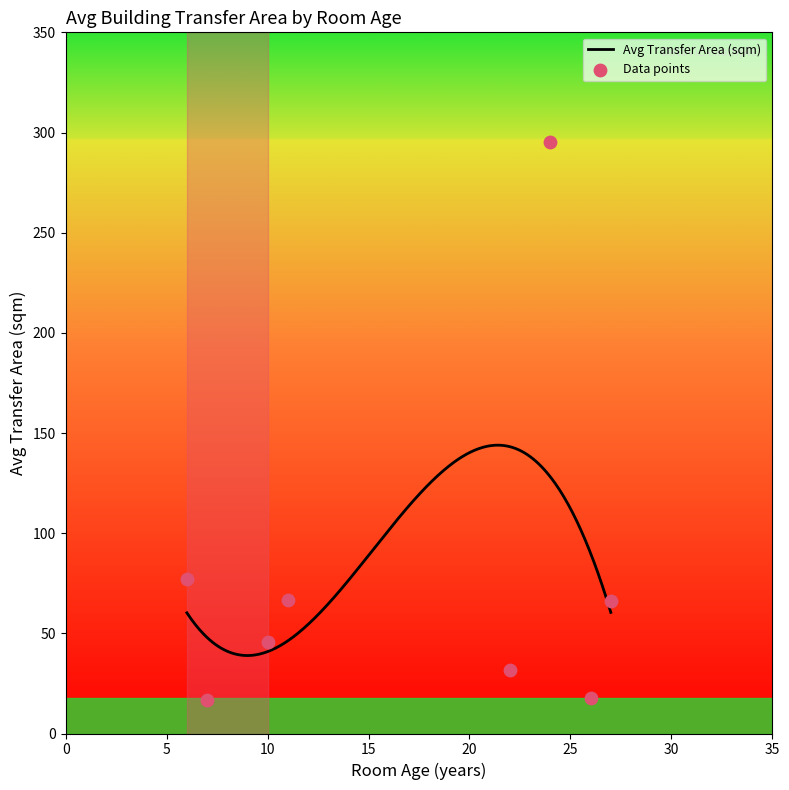

What is the maximum value for Avg Transfer Area (sqm)?

143.9